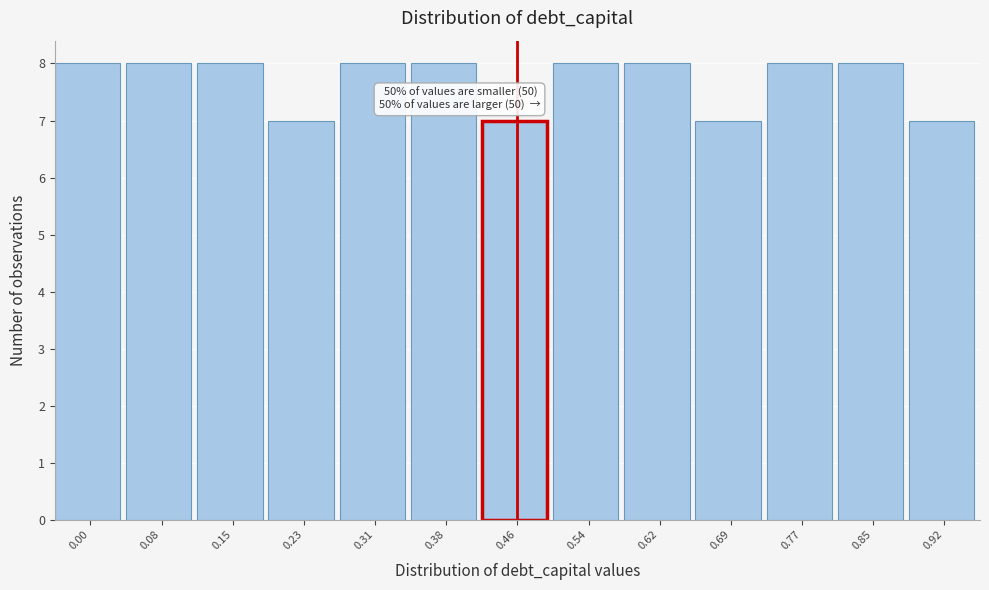

Reading left to right, list all the values displayed in this chart.

8	8	8	7	8	8	7	8	8	7	8	8	7